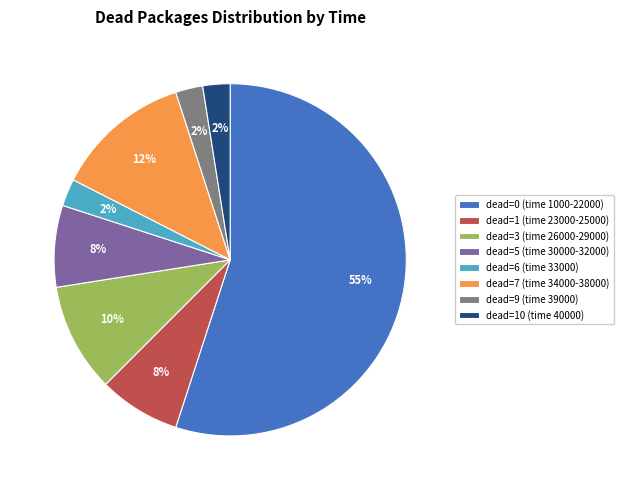

To the nearest percent, what is the average slice percentage?

12%